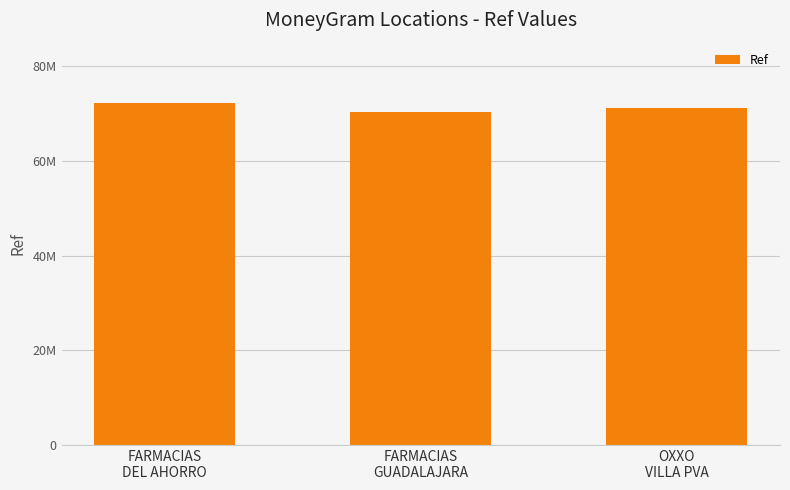

What is the ratio of the value at FARMACIAS
DEL AHORRO to the value at FARMACIAS
GUADALAJARA?

1.0